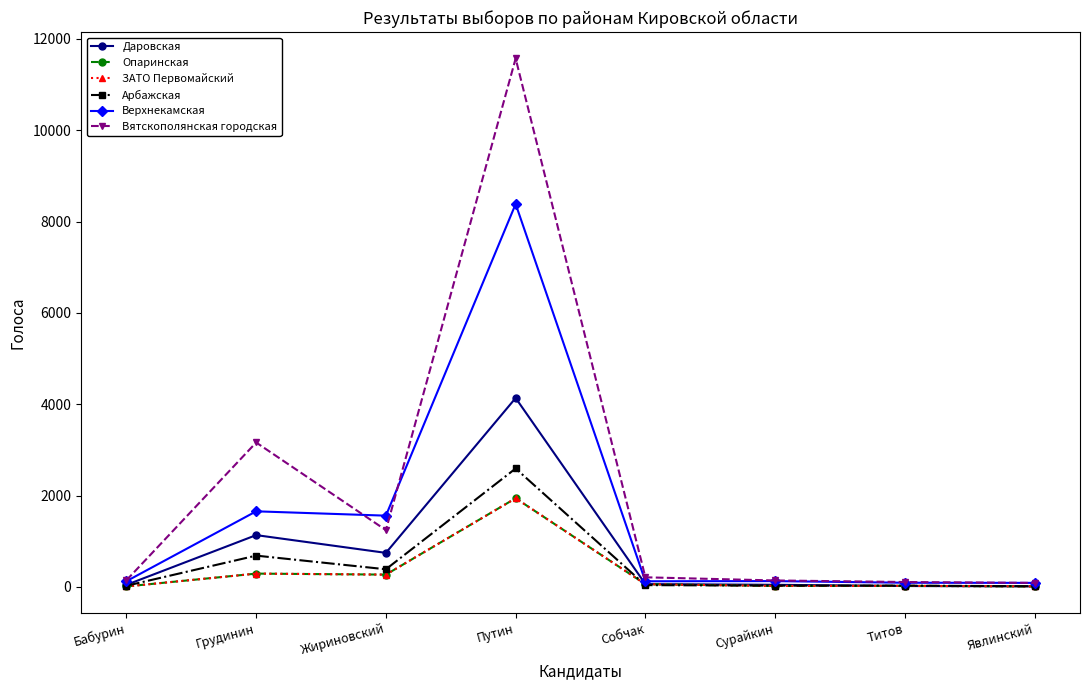

Reading right to left, what are all the values shown in this chart?

Даровская: 12	18	45	61	4135	744	1133	44
Опаринская: 9	22	20	58	1940	268	290	9
ЗАТО Первомайский: 9	22	20	58	1940	268	290	9
Арбажская: 13	27	26	38	2592	385	684	24
Верхнекамская: 87	90	126	122	8383	1559	1654	124
Вятскополянская городская: 87	106	140	209	11570	1242	3161	144